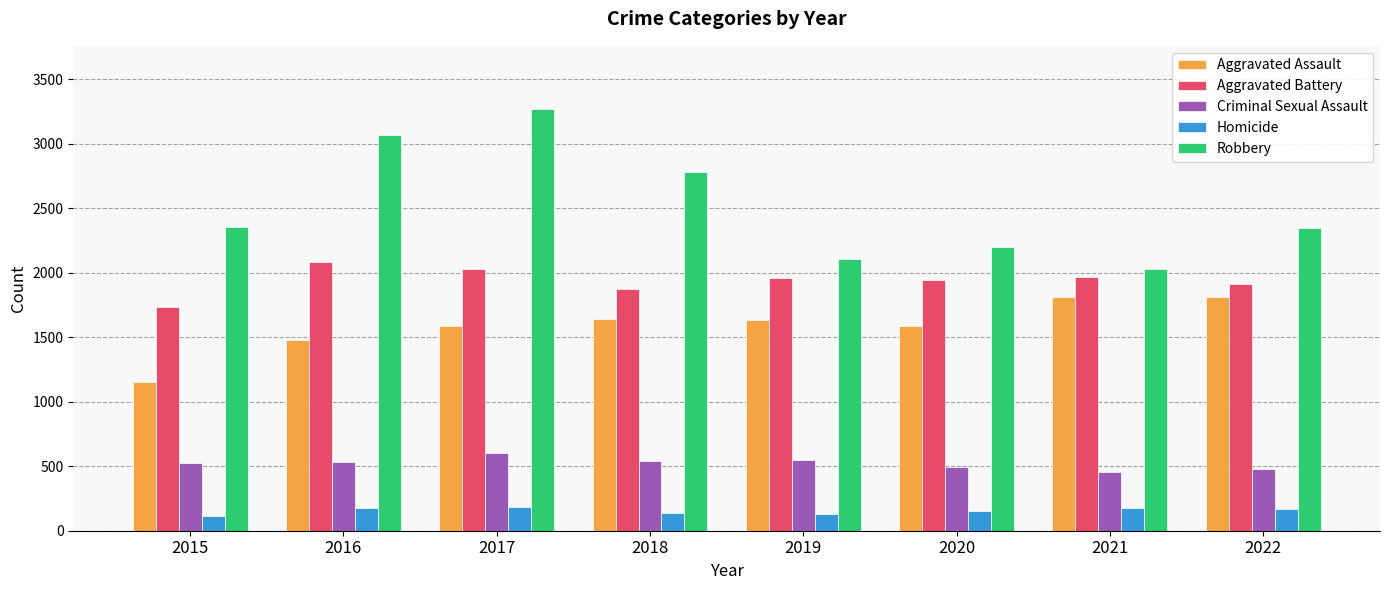

Are the bars horizontal?

No